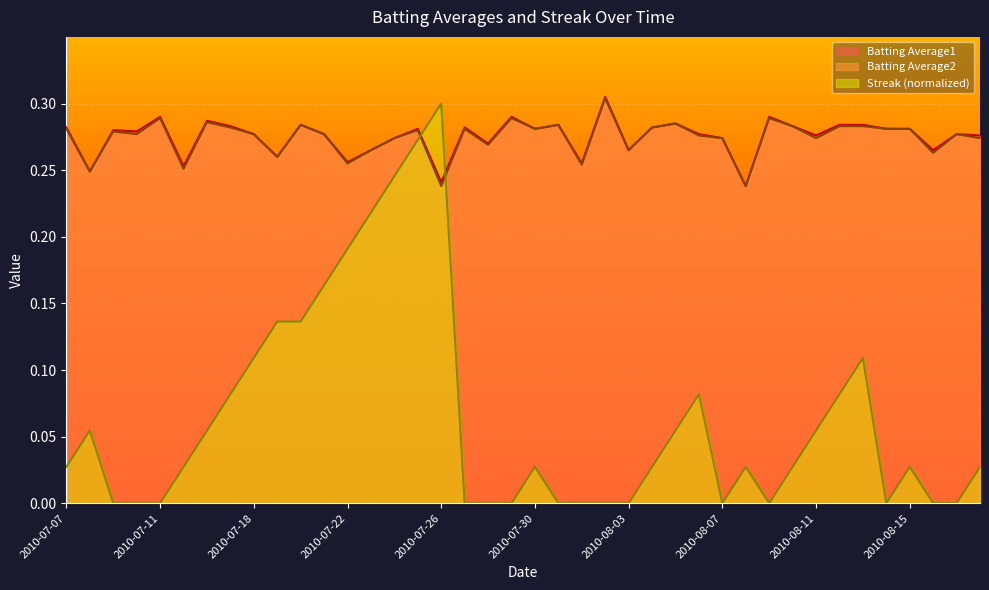

True or false: Batting Average2 has a value of 0.1 at 2010-08-14.

False